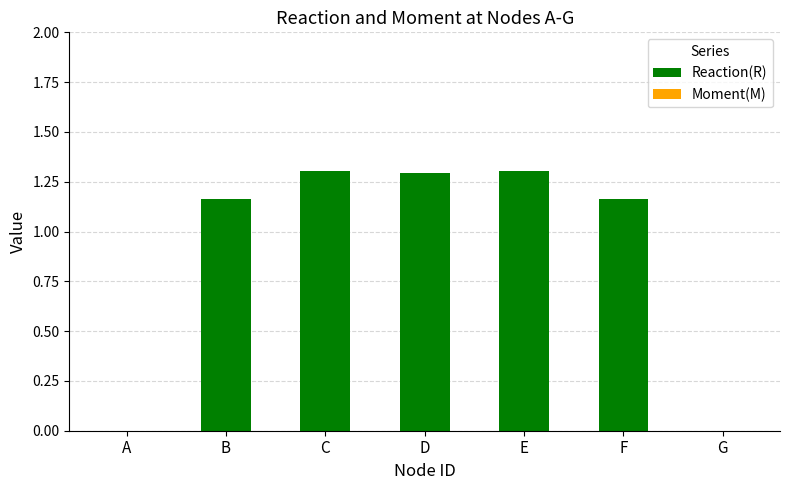

What is the greatest value displayed?

1.3